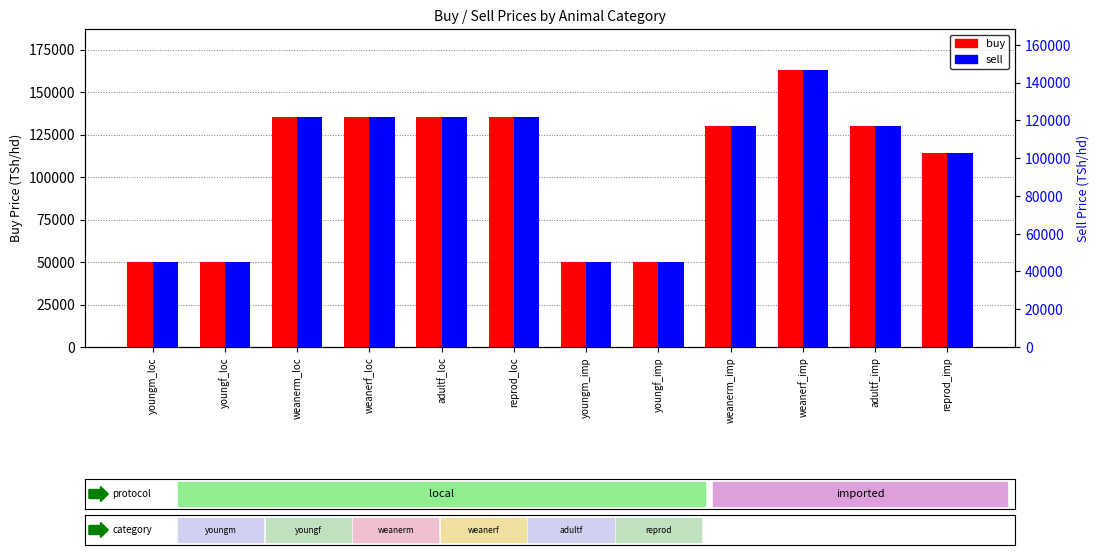

What is the label of the 11th bar from the right?

youngf_loc